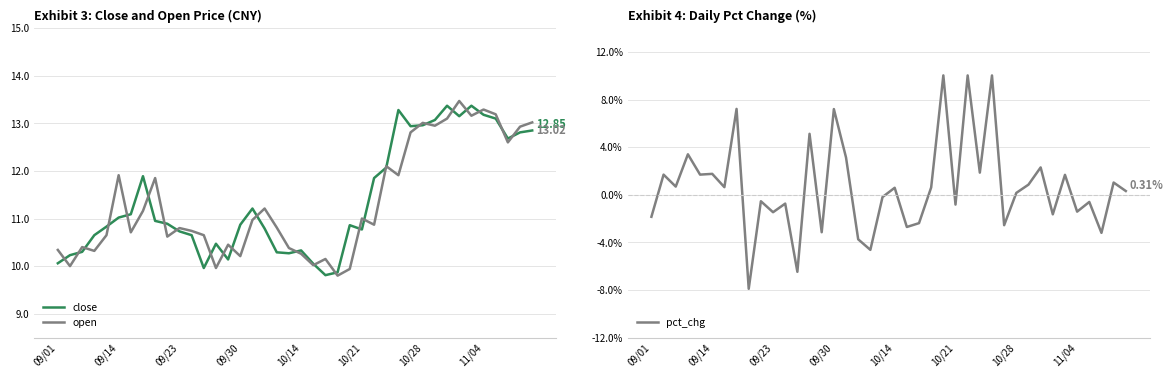

What is the average value of the open series?

11.3